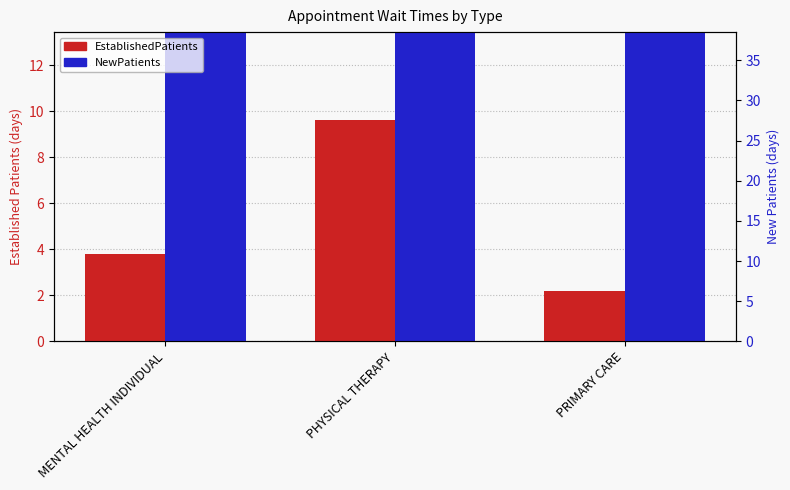

The value of EstablishedPatients at PHYSICAL THERAPY is 15.6. True or false?

False